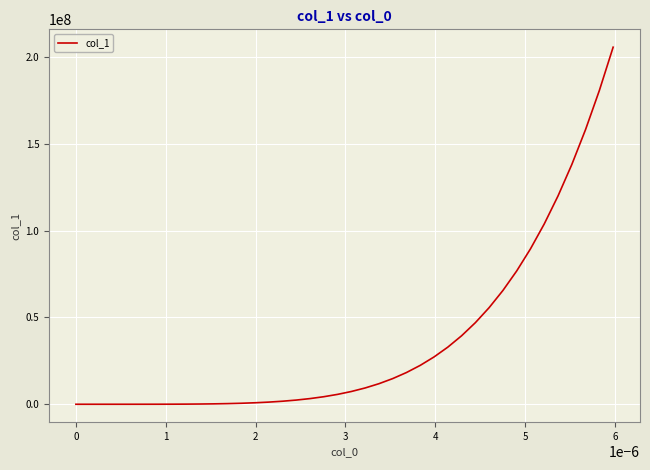

What is the difference between the maximum and minimum values?

205545192.8